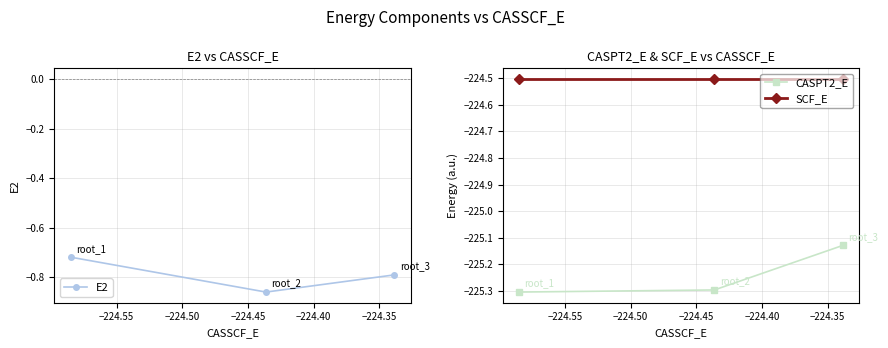

What is the maximum value for SCF_E?

-224.5